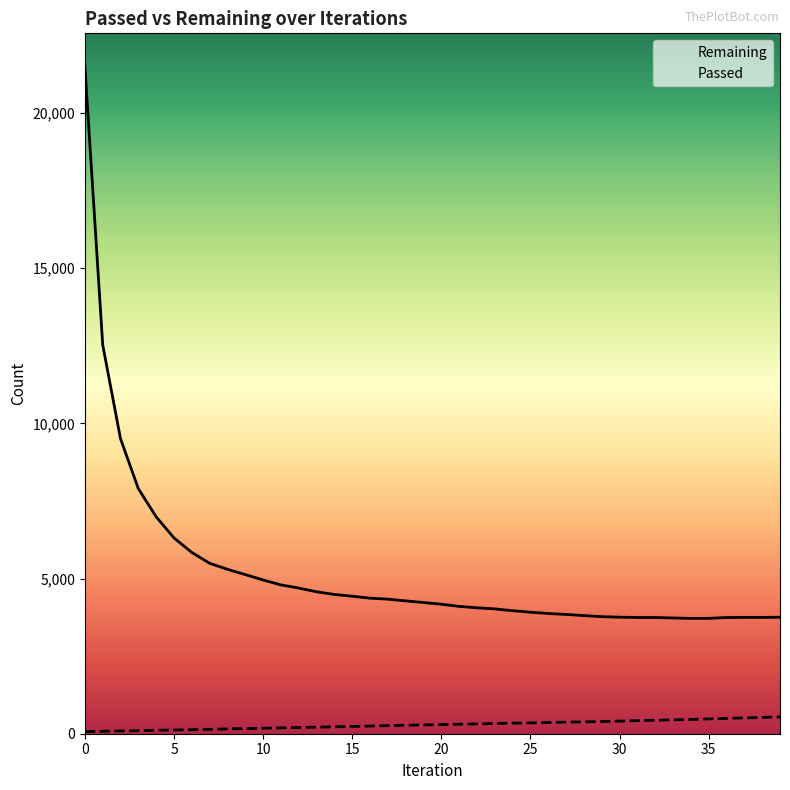

How many data points in Passed are above 296?

19